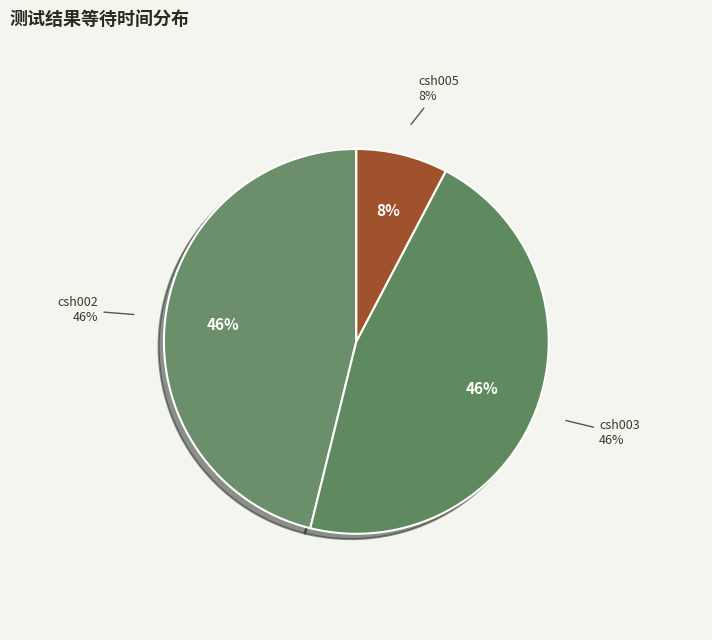

Is csh008 the majority of the pie?

No